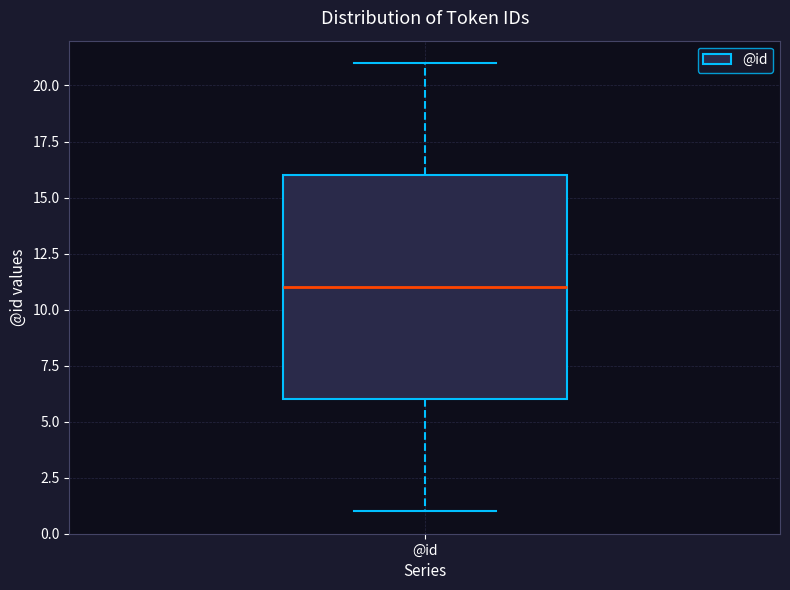

Read this box plot against the y-axis: the position of the median line, the range covered by the box, and the ends of both whiskers. The values are not printed on the chart, so give them approximately, as read against the axis.

median 11, box 6 to 16, whiskers 1 to 21